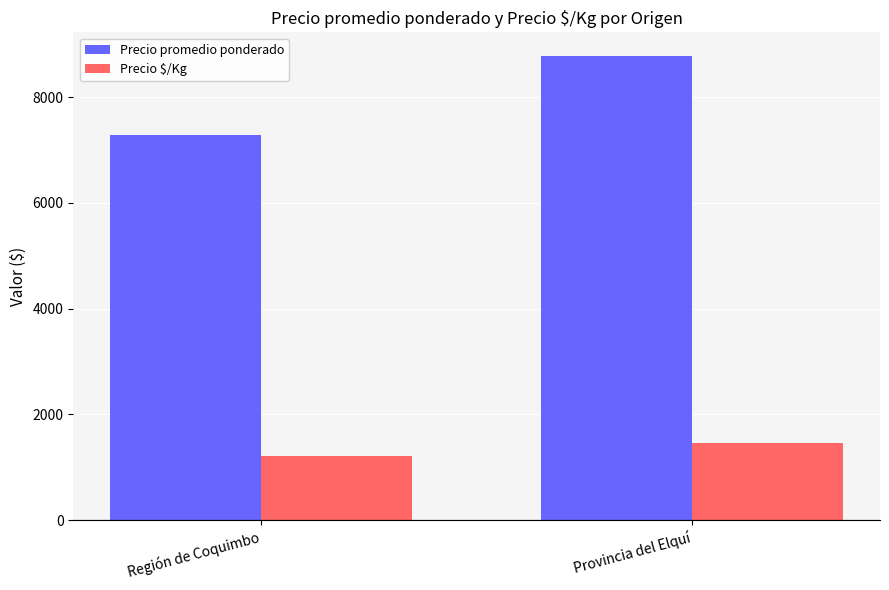

What is the approximate value of Precio $/Kg at Región de Coquimbo, to the nearest 5?

1215